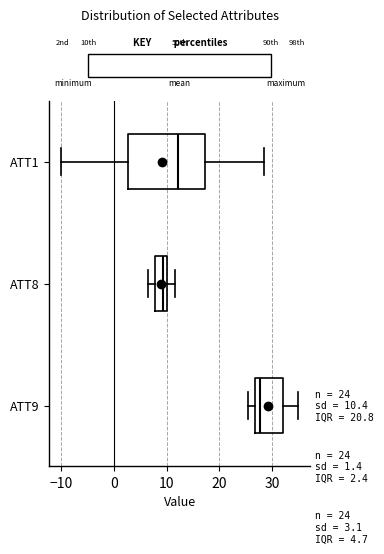

Which box is the widest, from its left edge to its right edge?

ATT1